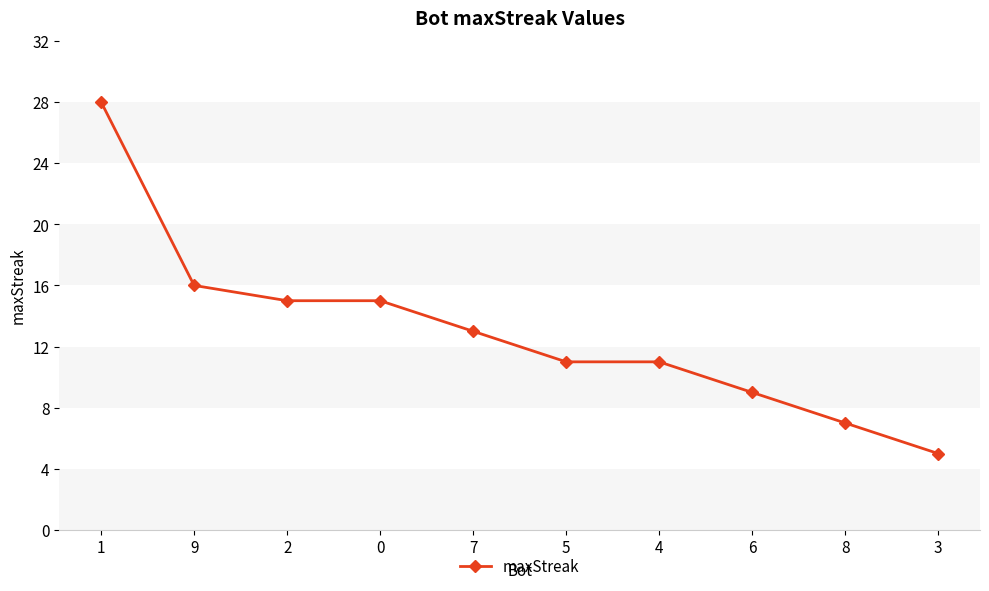

Reading left to right, extract all data points from this chart.

1=28	9=16	2=15	0=15	7=13	5=11	4=11	6=9	8=7	3=5